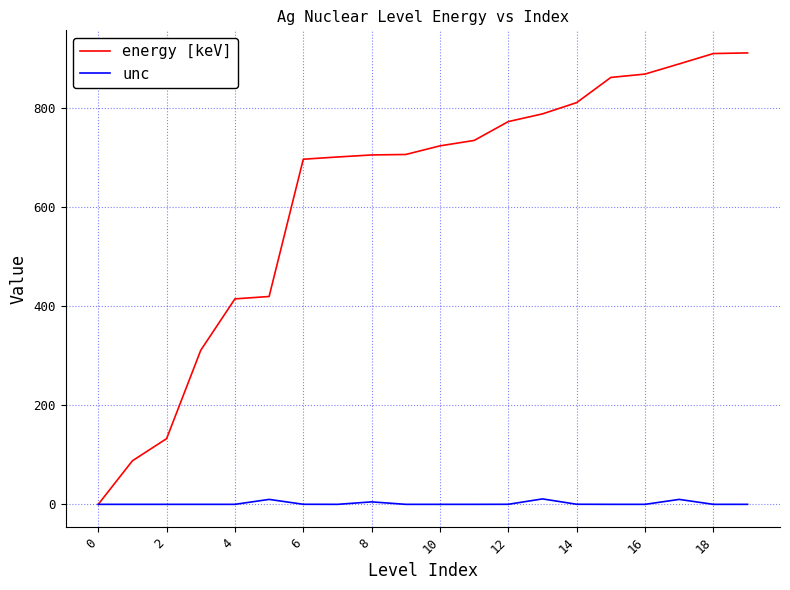

What is the maximum value for energy [keV]?

912.2